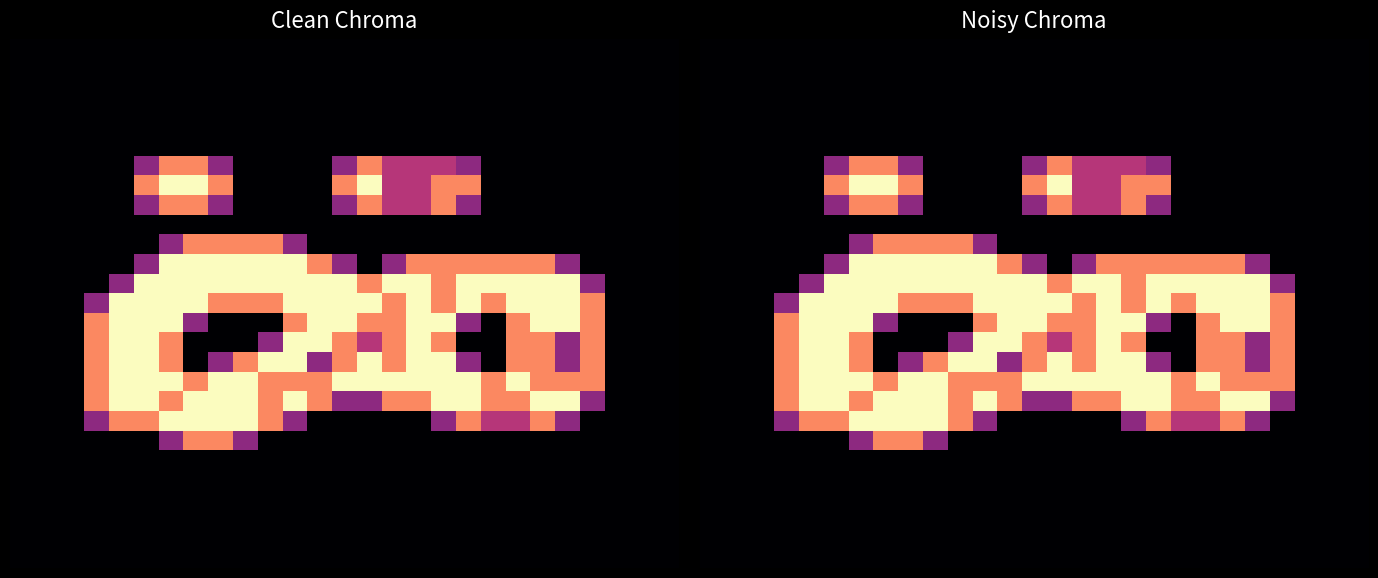

At which category does the chart reach its peak across all series?

6